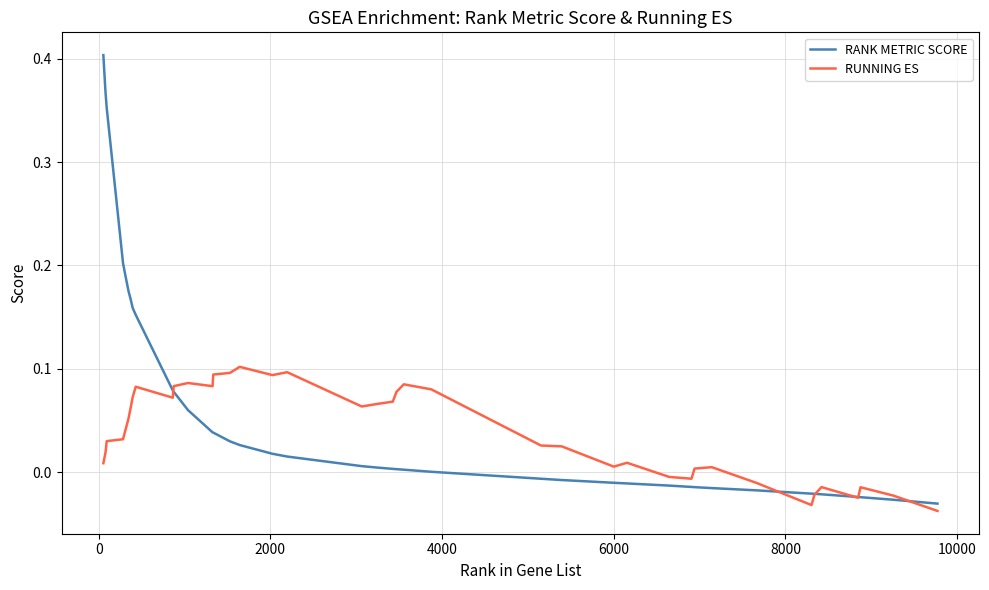

At how many categories does at least one series exceed 0?

30